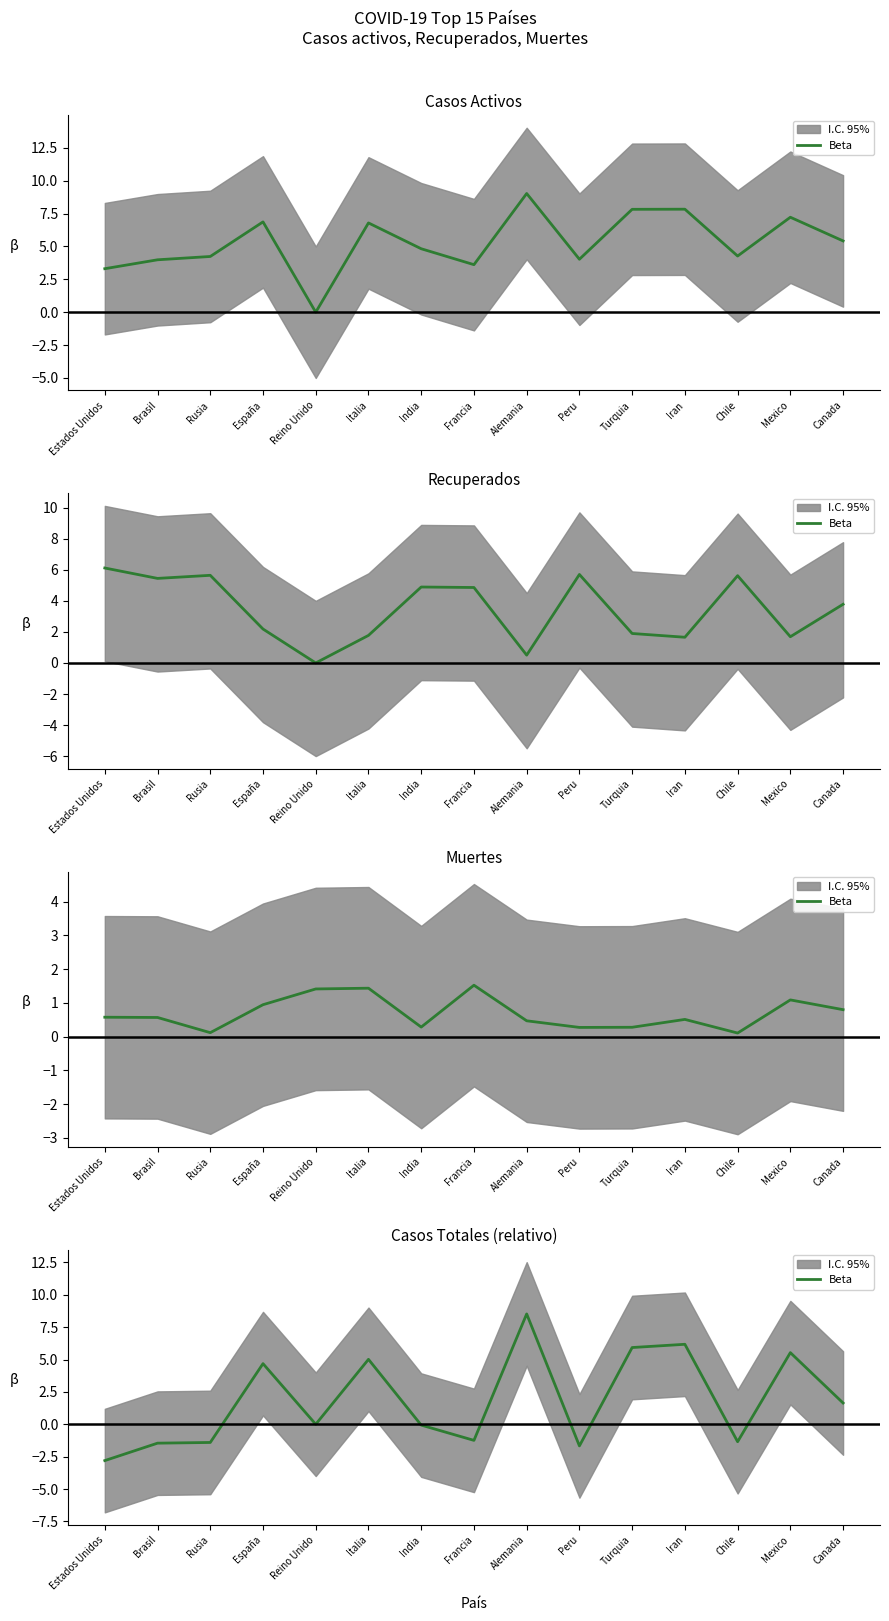

At which label is the value closest to 2?

Canada